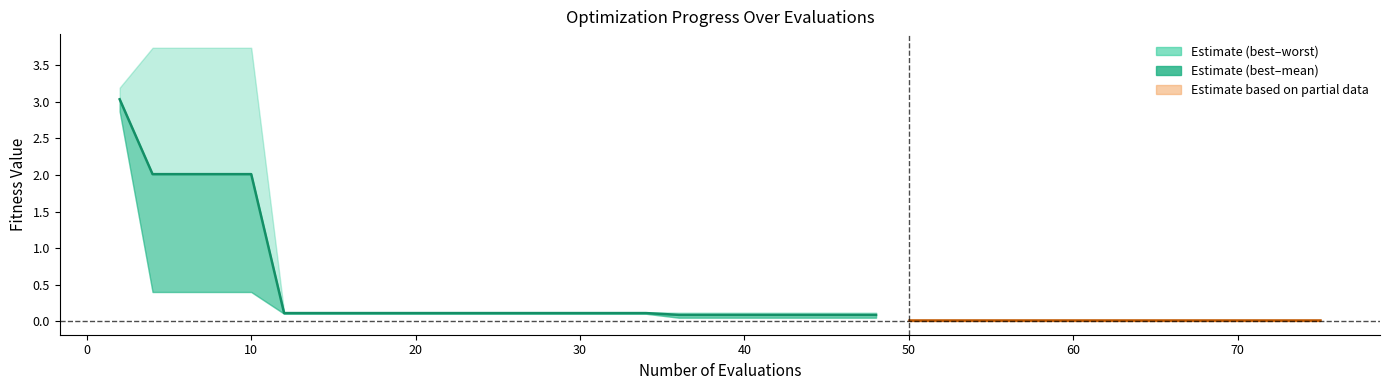

True or false: best and worst cross at least once.

False